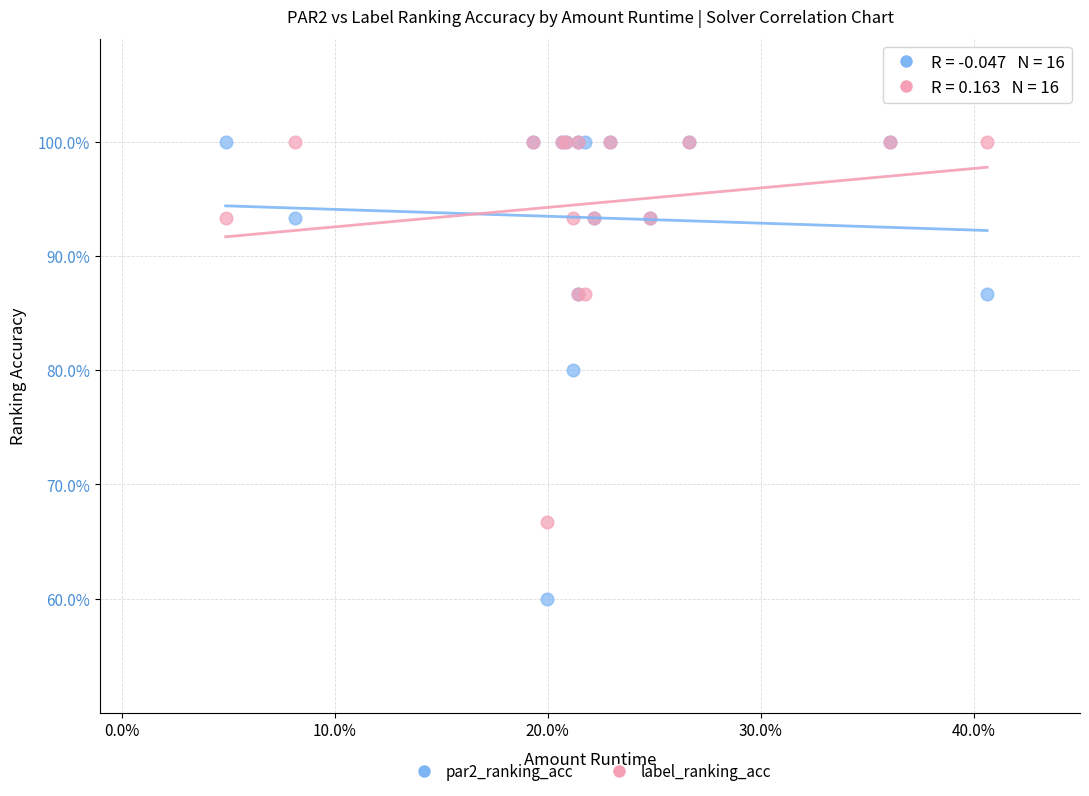

Which series has the largest Y range (max minus min)?

par2_ranking_acc